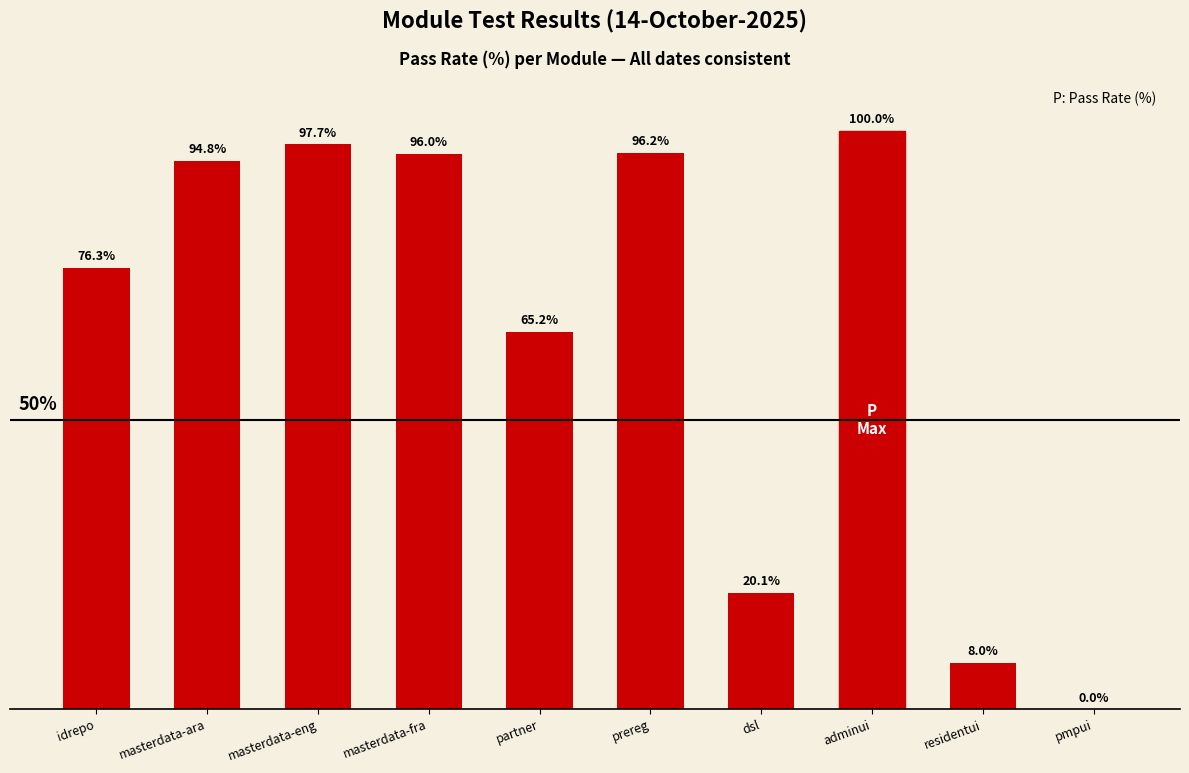

Which label corresponds to the largest value in the chart?

adminui